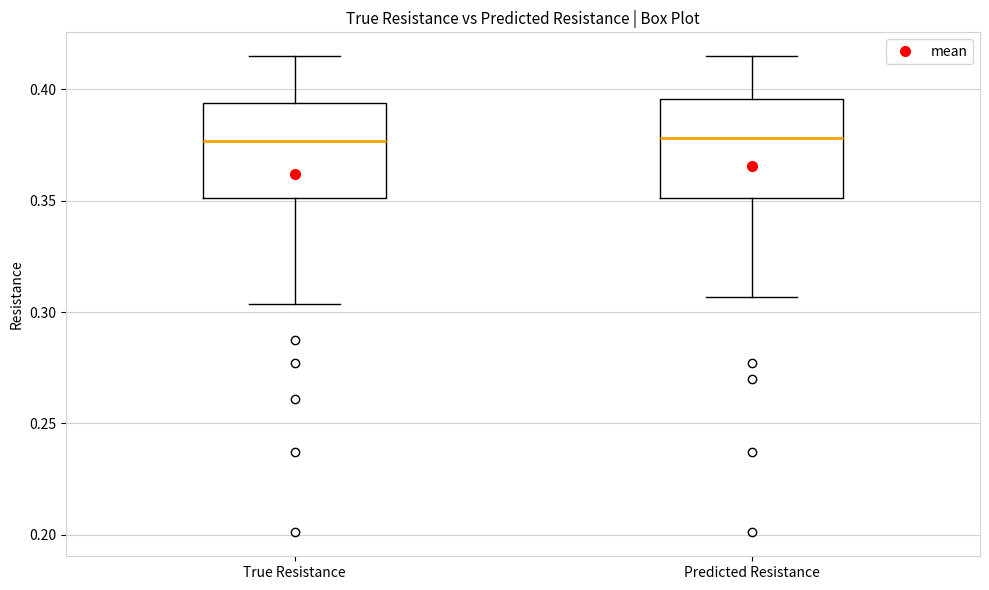

Reading left to right, read every box against the y-axis: the position of its median line, the range the box covers, and the ends of its whiskers. The values are not printed on the chart, so give them approximately, as read against the axis.

True Resistance: median 0.375, box 0.350 to 0.395, whiskers 0.305 to 0.415
Predicted Resistance: median 0.380, box 0.350 to 0.395, whiskers 0.305 to 0.415